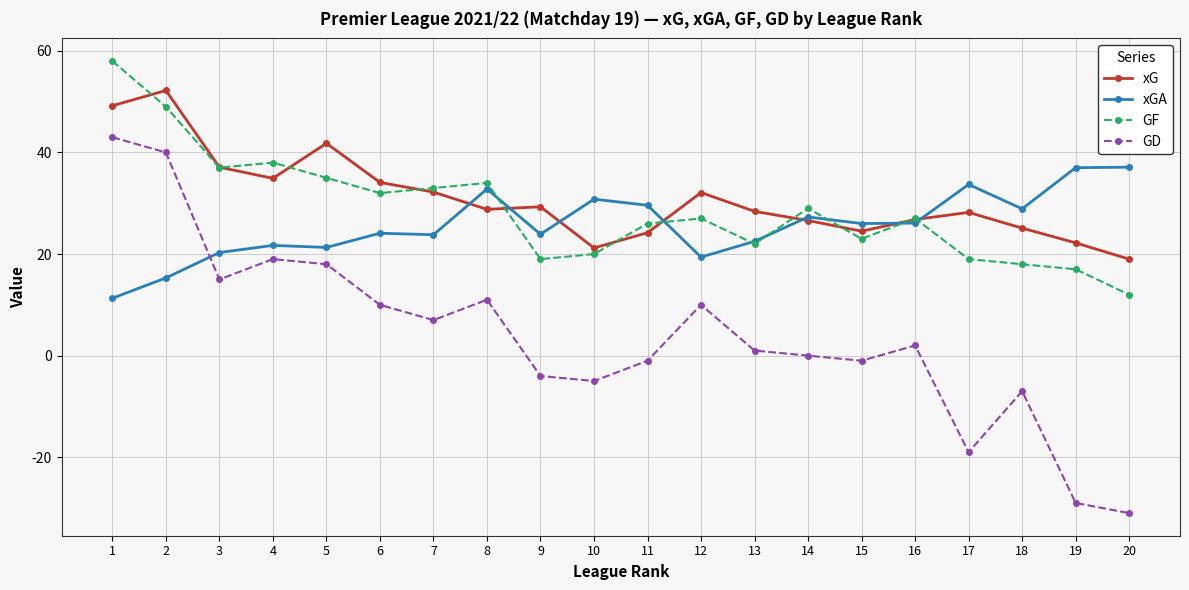

How many lines are shown in the chart?

4